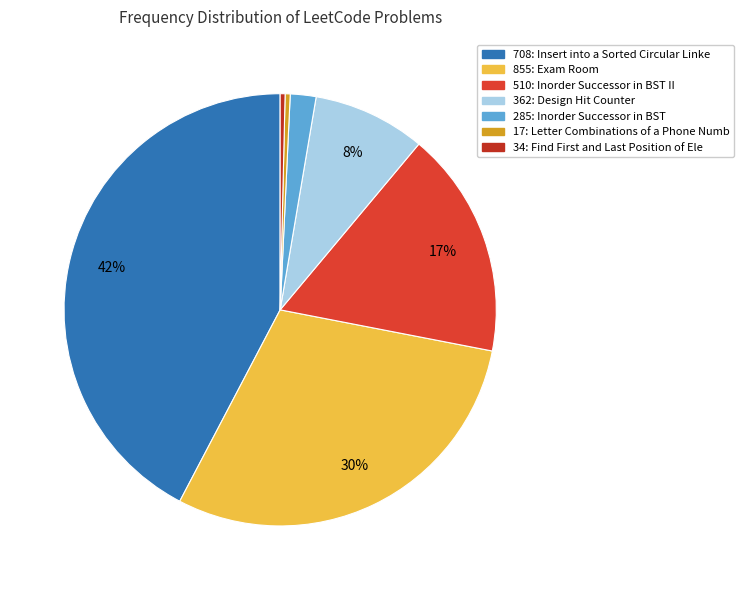

To the nearest percent, what is the difference between the 285 and 708 slice percentages?

40%